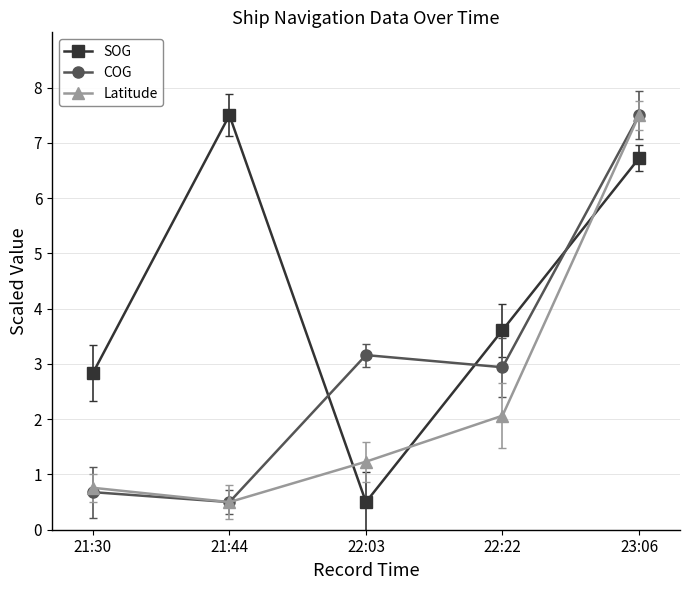

Rank the series by their average value, from lowest to highest.

Latitude, COG, SOG